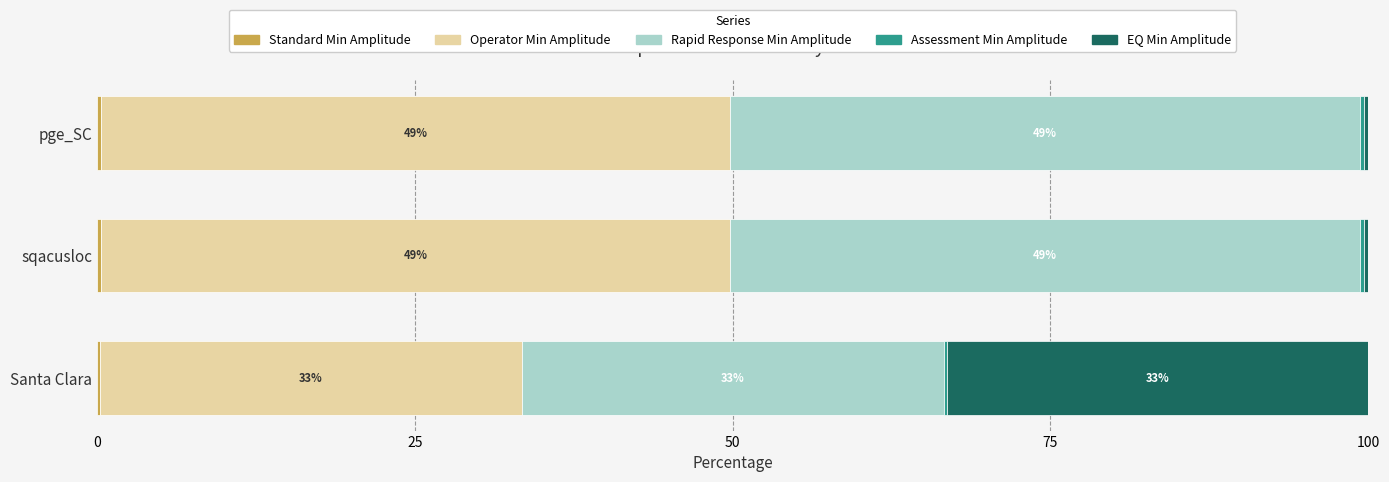

How many categories are shown in the chart?

3